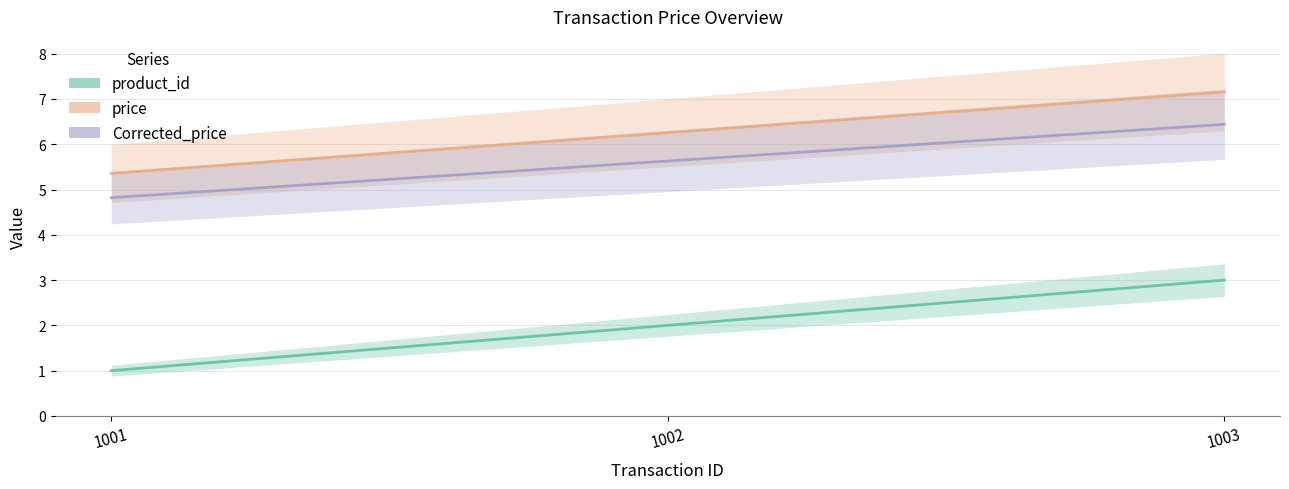

List the series in order of their peak value, lowest first.

product_id, Corrected_price, price